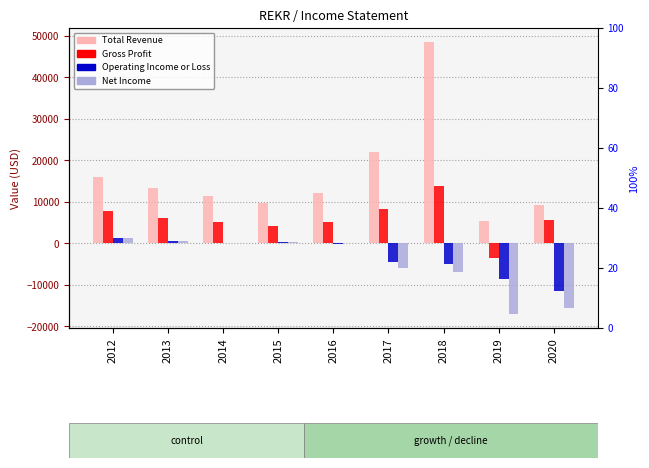

Reading left to right, transcribe all the data shown in this chart.

Total Revenue: 2012=16100	2013=13400	2014=11500	2015=9700	2016=12100	2017=22100	2018=48600	2019=5500	2020=9200
Gross Profit: 2012=7700	2013=6200	2014=5100	2015=4200	2016=5200	2017=8300	2018=13800	2019=-3600	2020=5700
Operating Income or Loss: 2012=1400	2013=500	2014=100	2015=400	2016=-100	2017=-4600	2018=-5000	2019=-8600	2020=-11500
Net Income: 2012=1400	2013=500	2014=100	2015=400	2016=0	2017=-6000	2018=-6800	2019=-17100	2020=-15500